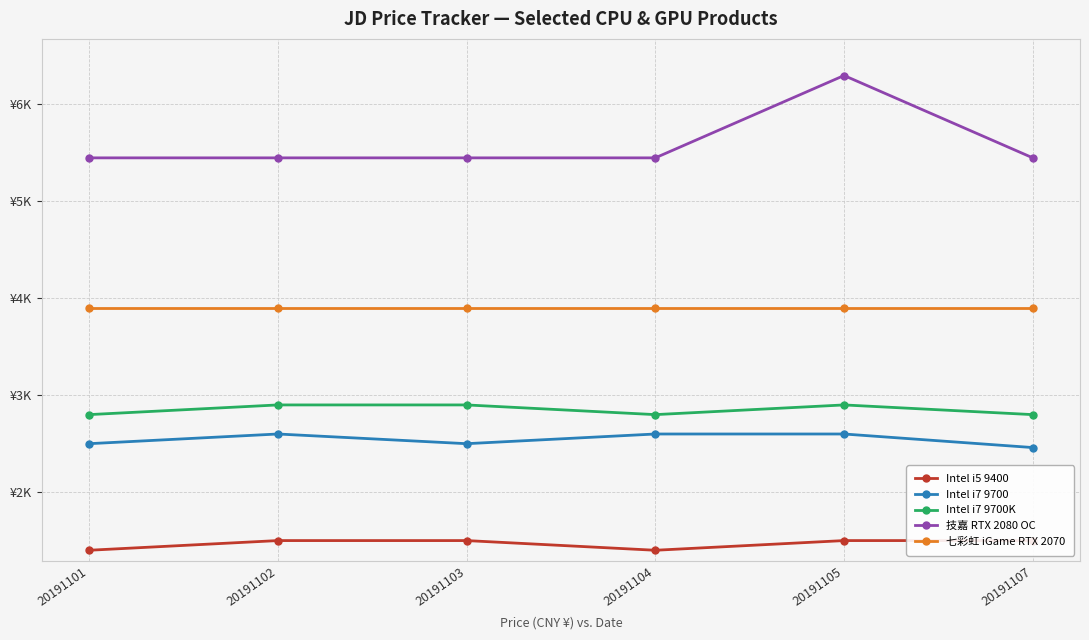

What is the sum of all 技嘉 RTX 2080 OC values?

33544